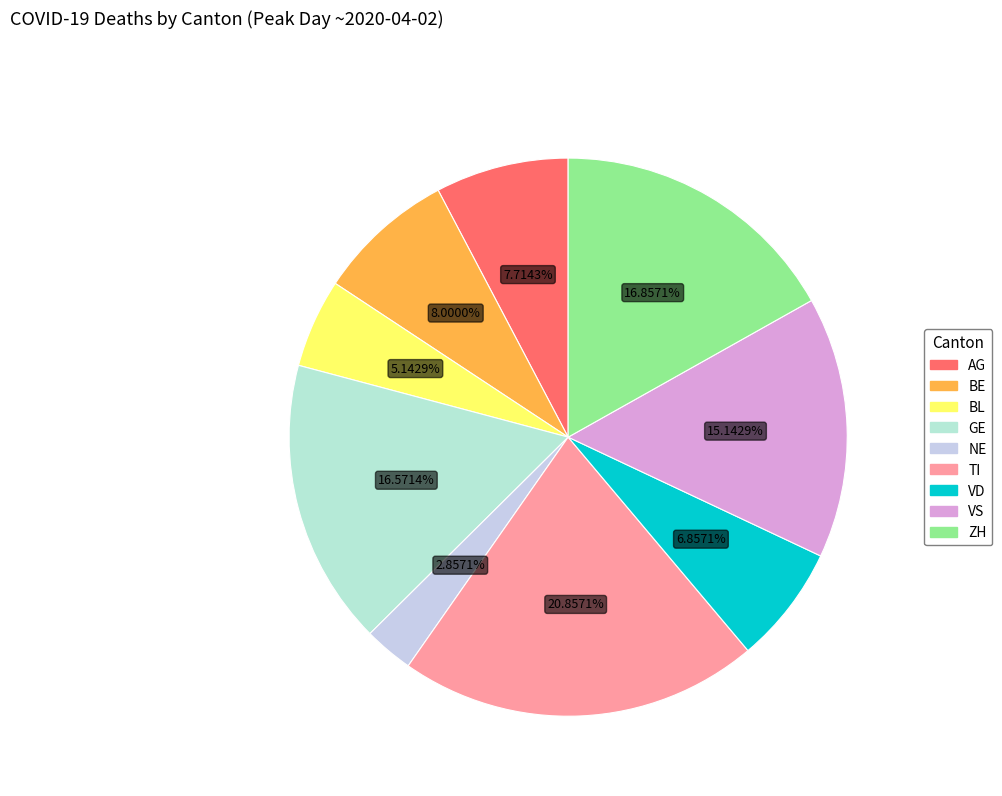

What percentage is NOT represented by VS?

84.9%